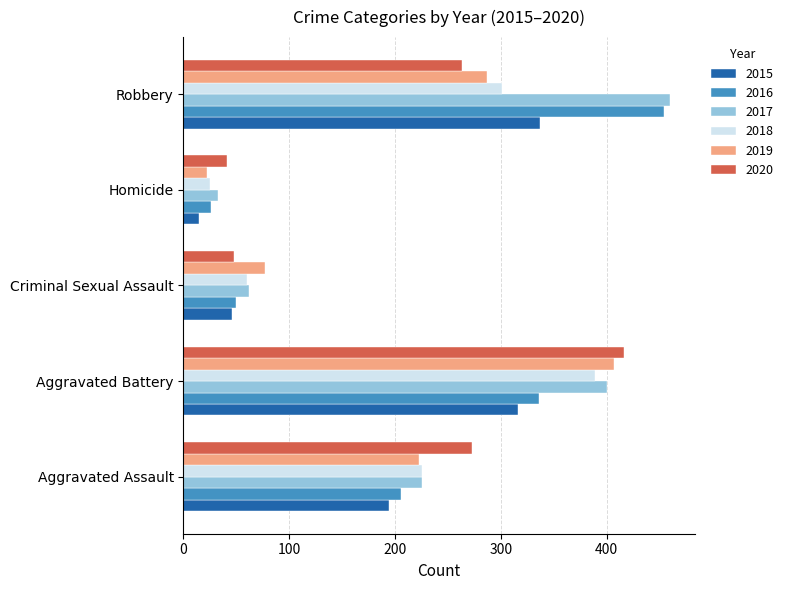

What is the difference between the second highest and minimum values in the 2015 series?

301